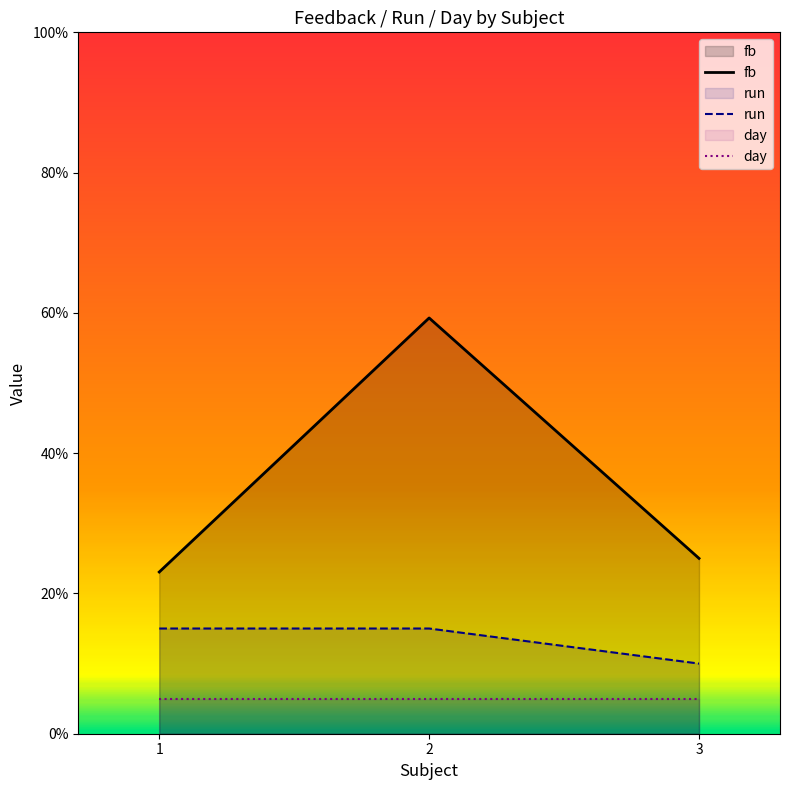

The value of fb at 3 is 25.0. True or false?

True